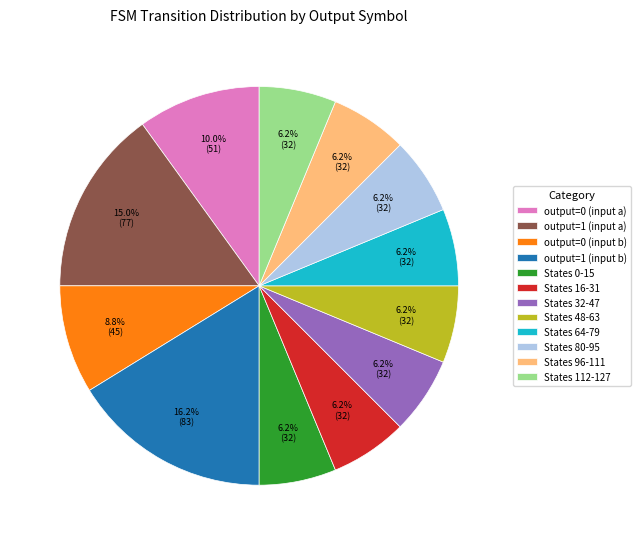

Is the sum of States 112-127 and States 0-15 greater than half?

No